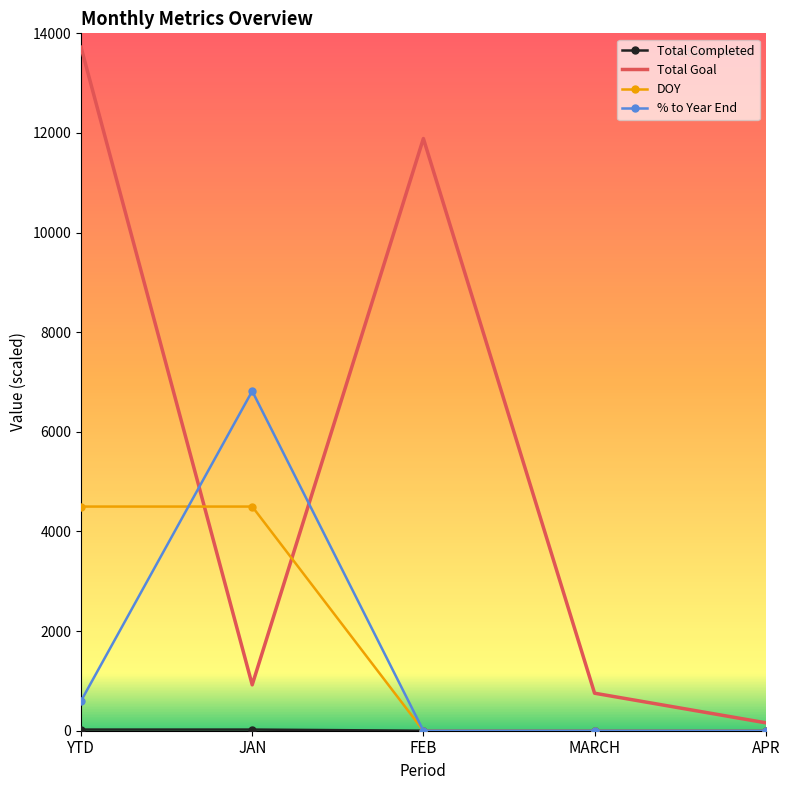

Which series changed the most between YTD and JAN?

Total Goal